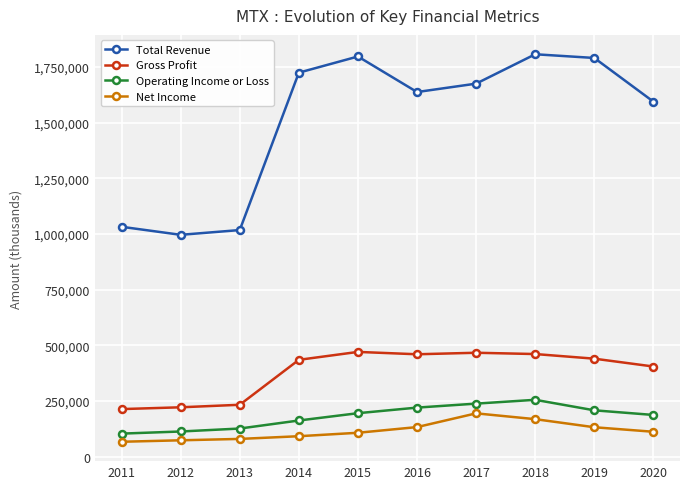

At which category is the sum across all series the highest?

2018